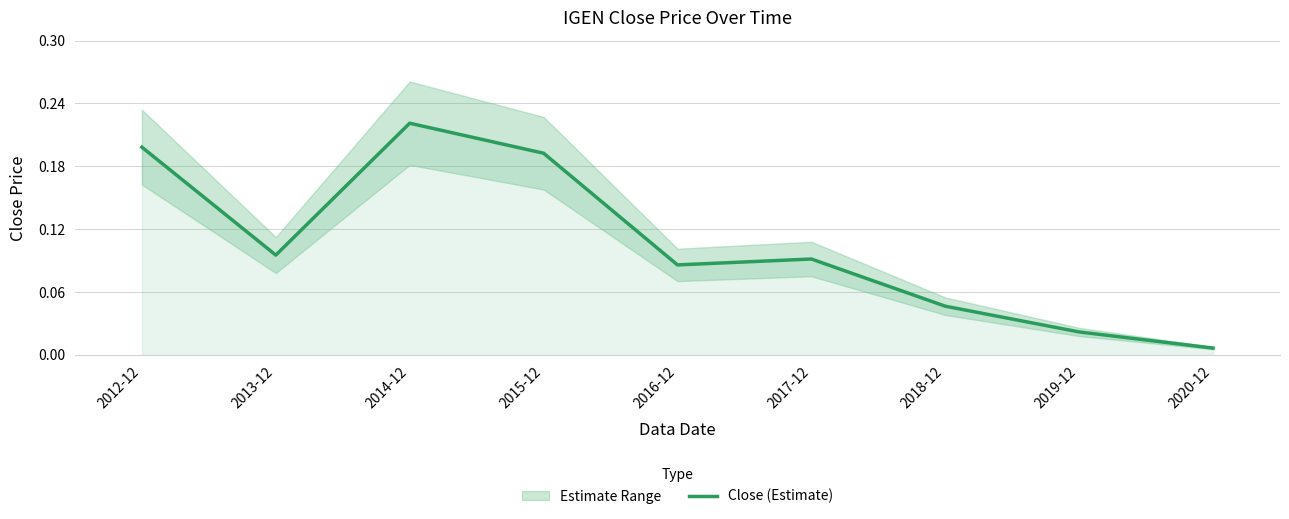

What is the sum of all values?

1.0